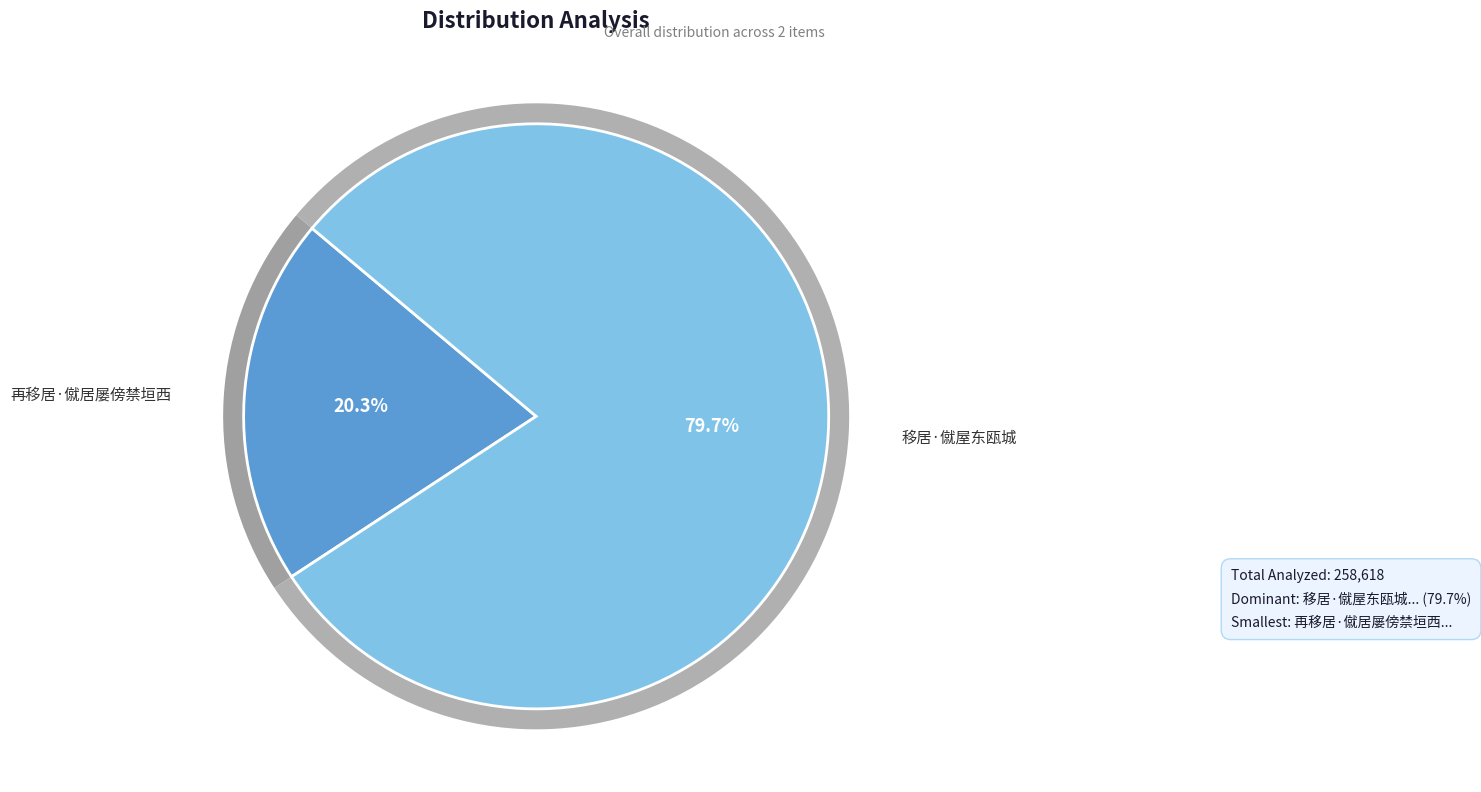

Which category accounts for the majority?

移居·僦屋东瓯城